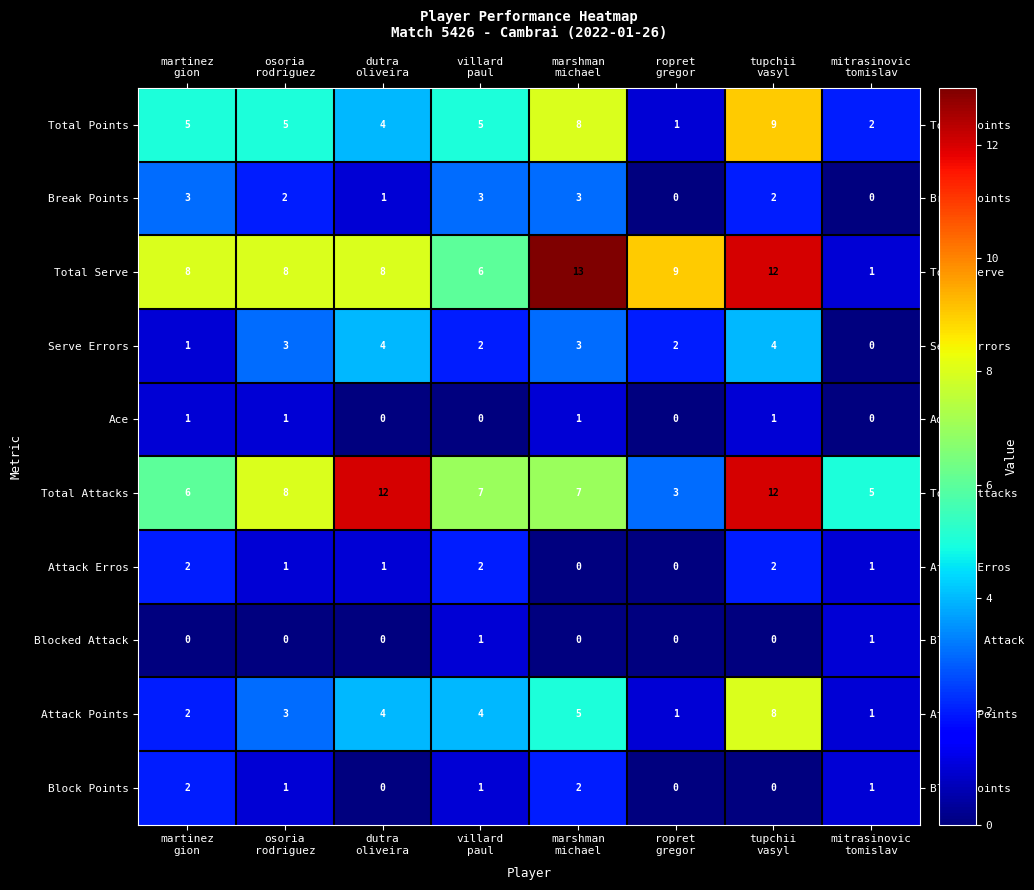

How many Break Points values are between 1 and 3?

6